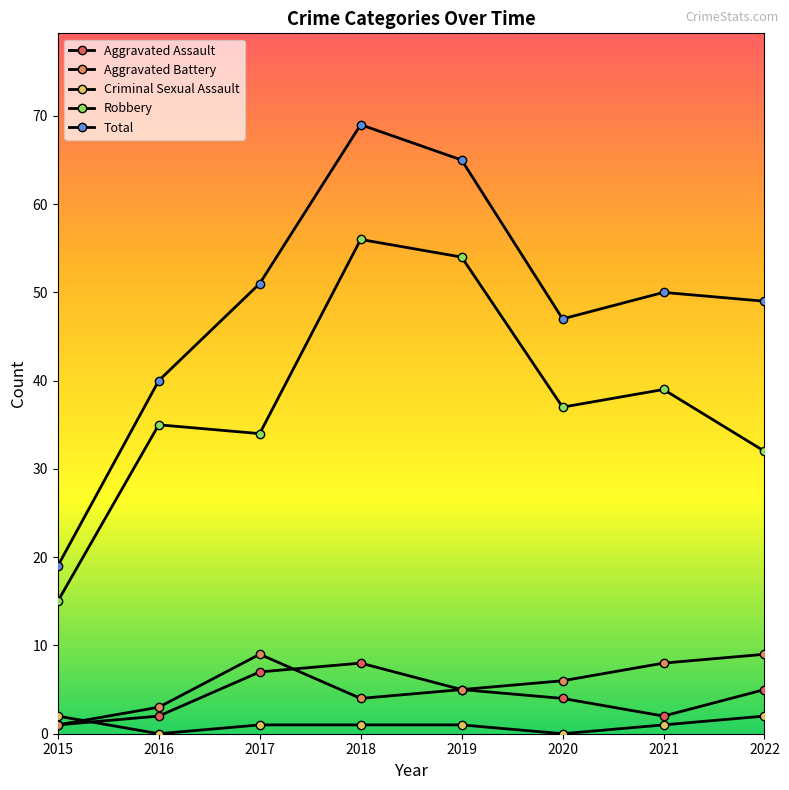

How many lines are shown in the chart?

5